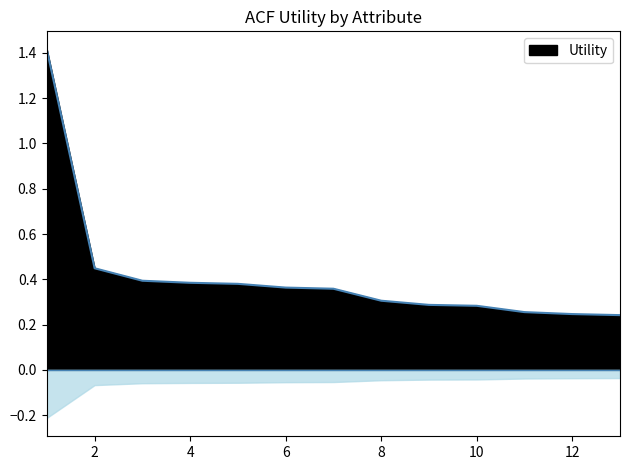

What is the maximum value shown in the chart?

1.4